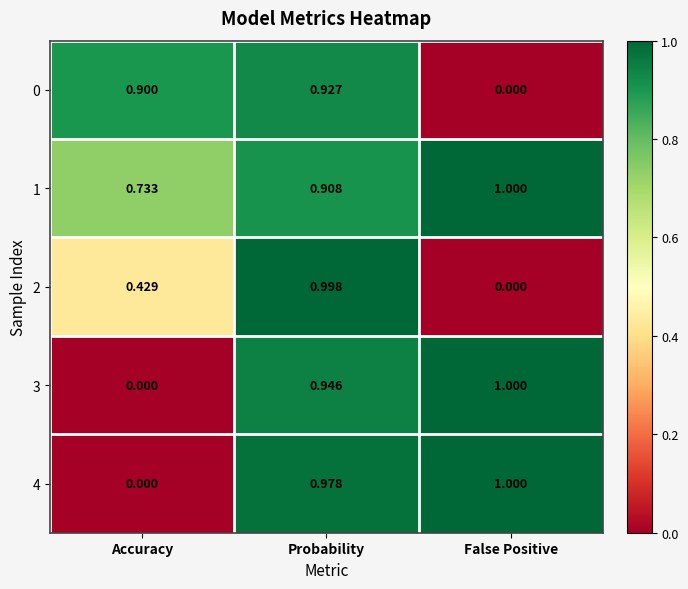

Rank the categories by 4 value from lowest to highest.

Accuracy, Probability, False Positive